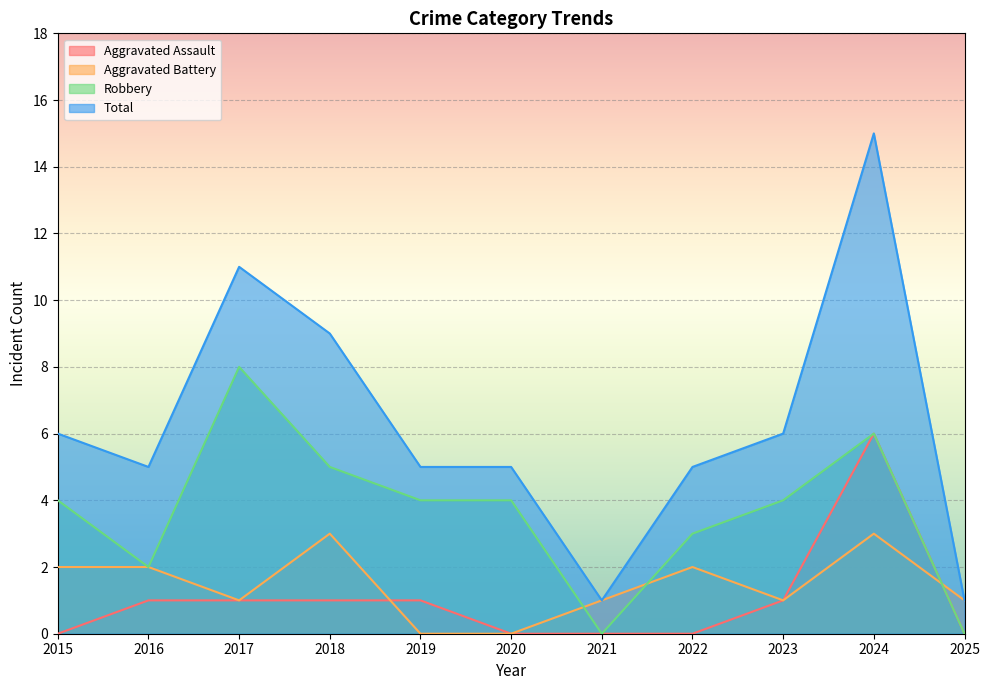

What is the maximum value for Robbery?

8